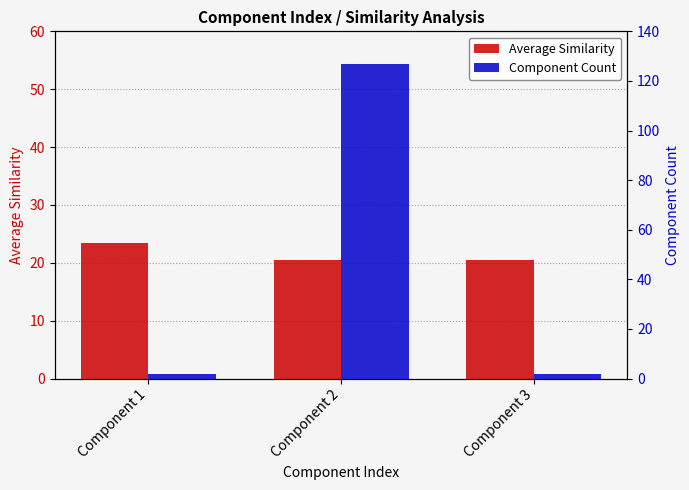

At which label is Average Similarity closest to 22?

Component 1